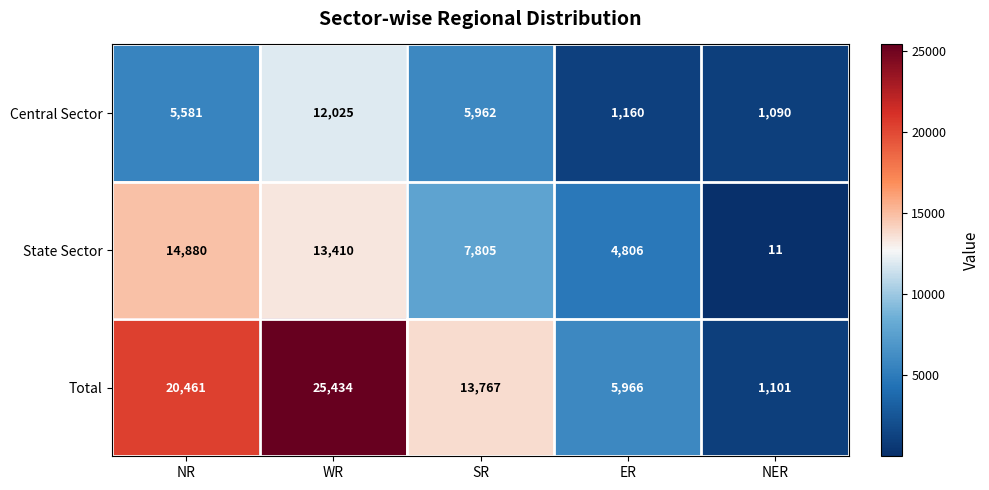

The State Sector series shows 14880 at NR. True or false?

True